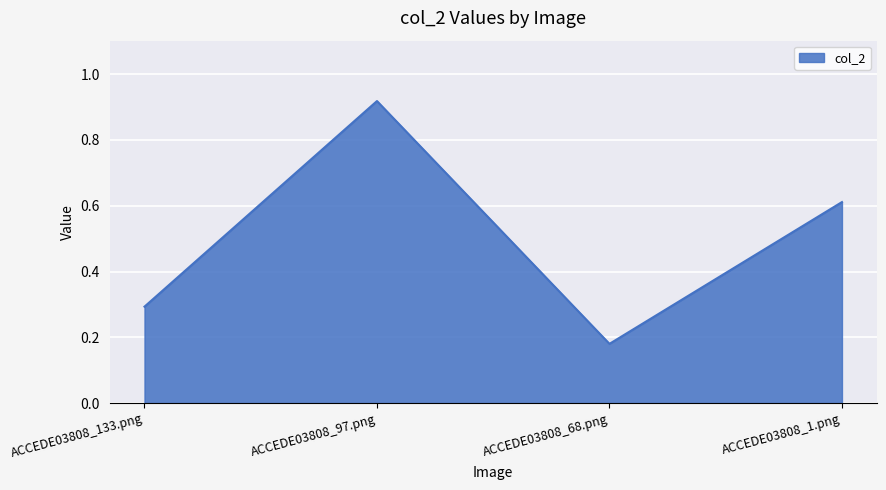

Between ACCEDE03808_97.png and ACCEDE03808_1.png, which is larger?

ACCEDE03808_97.png